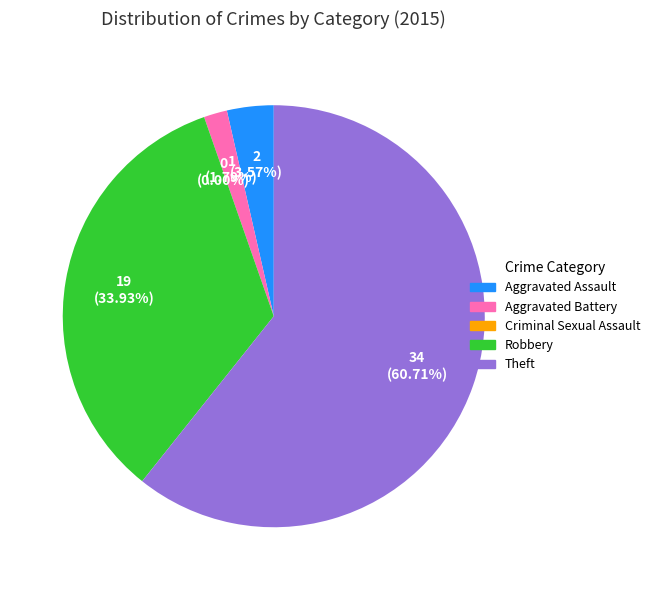

To the nearest percent, what is the difference between the Robbery and Aggravated Battery slice percentages?

32%